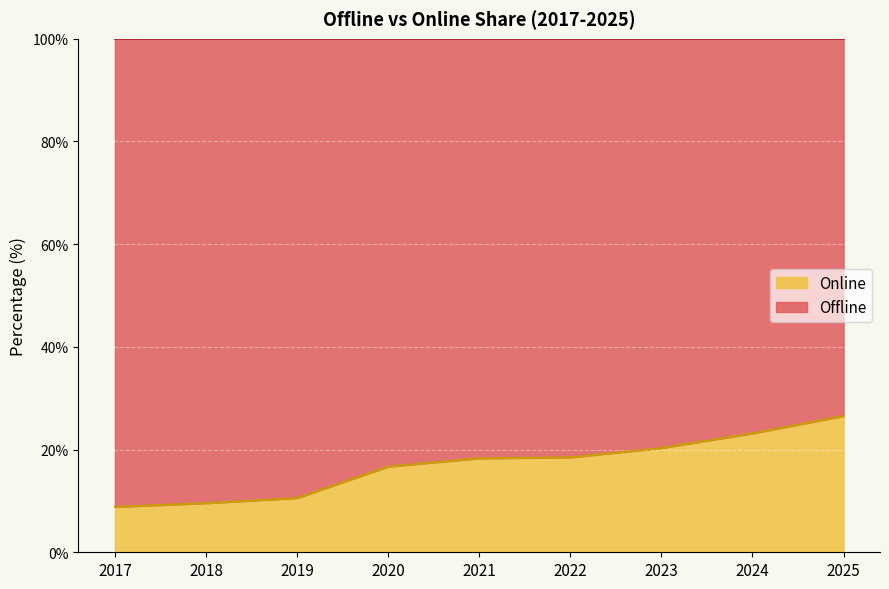

How many values exceed 18?

5